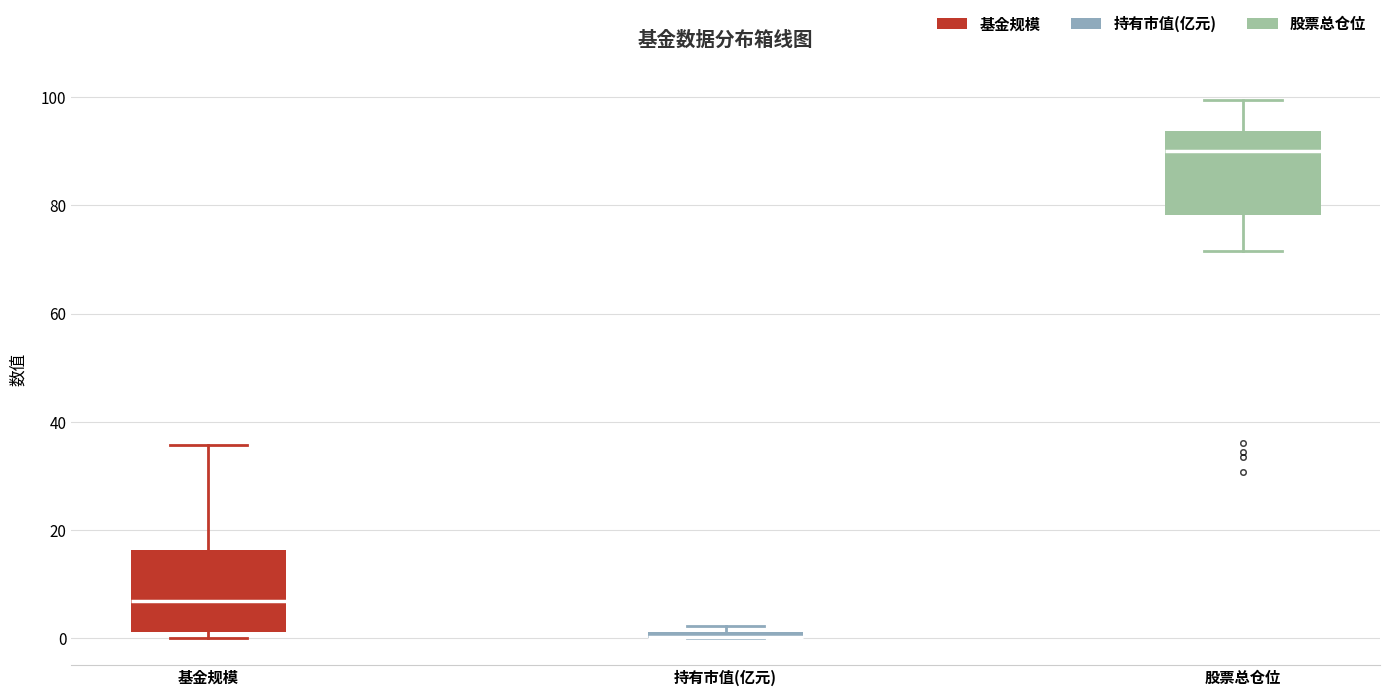

Where does the upper whisker of the box for 股票总仓位 end on the y-axis? The values are not printed on the chart, so give them approximately, as read against the axis.

100